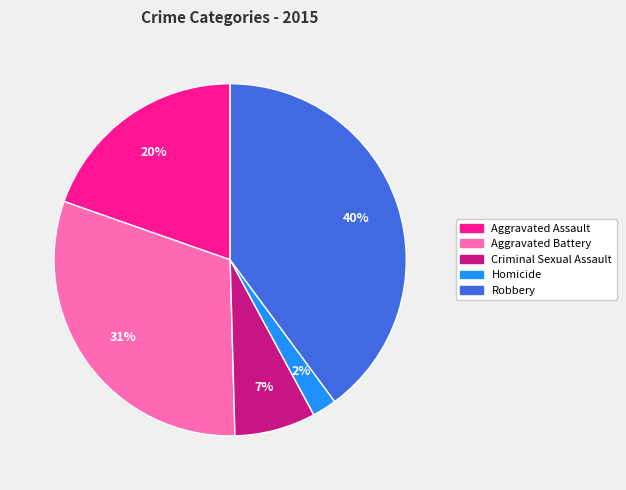

How many segments does this pie chart have?

5